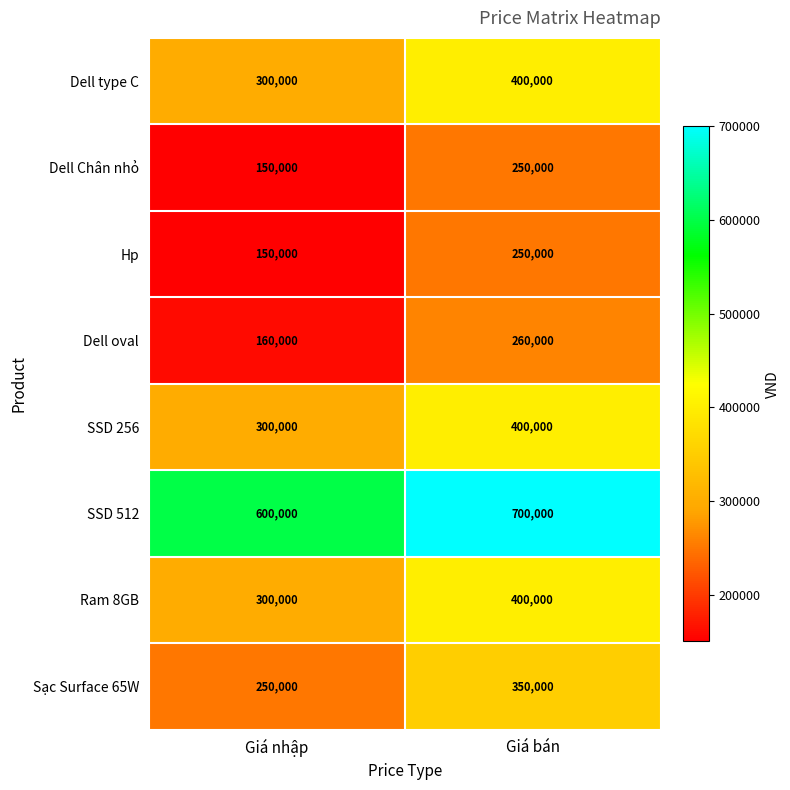

What is the lowest value of the Sạc Surface 65W series?

250000